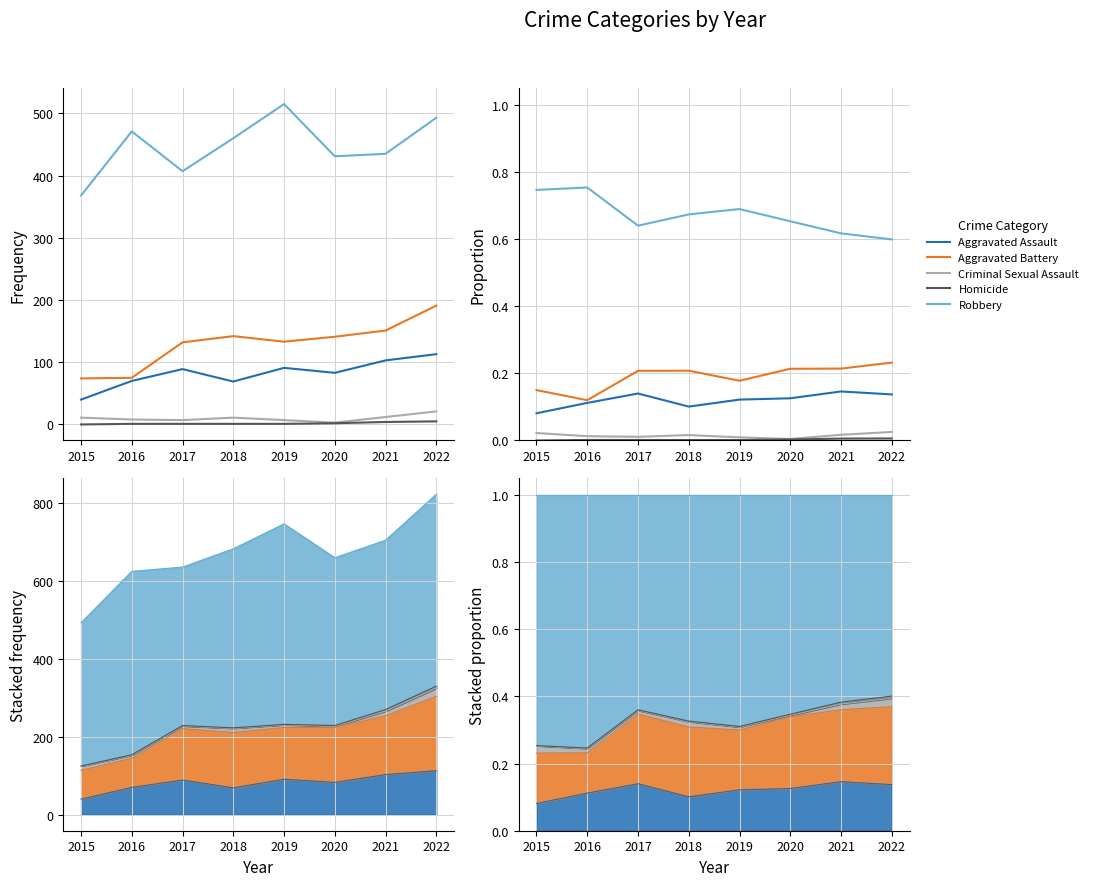

What is the average value of the Robbery series?

0.7